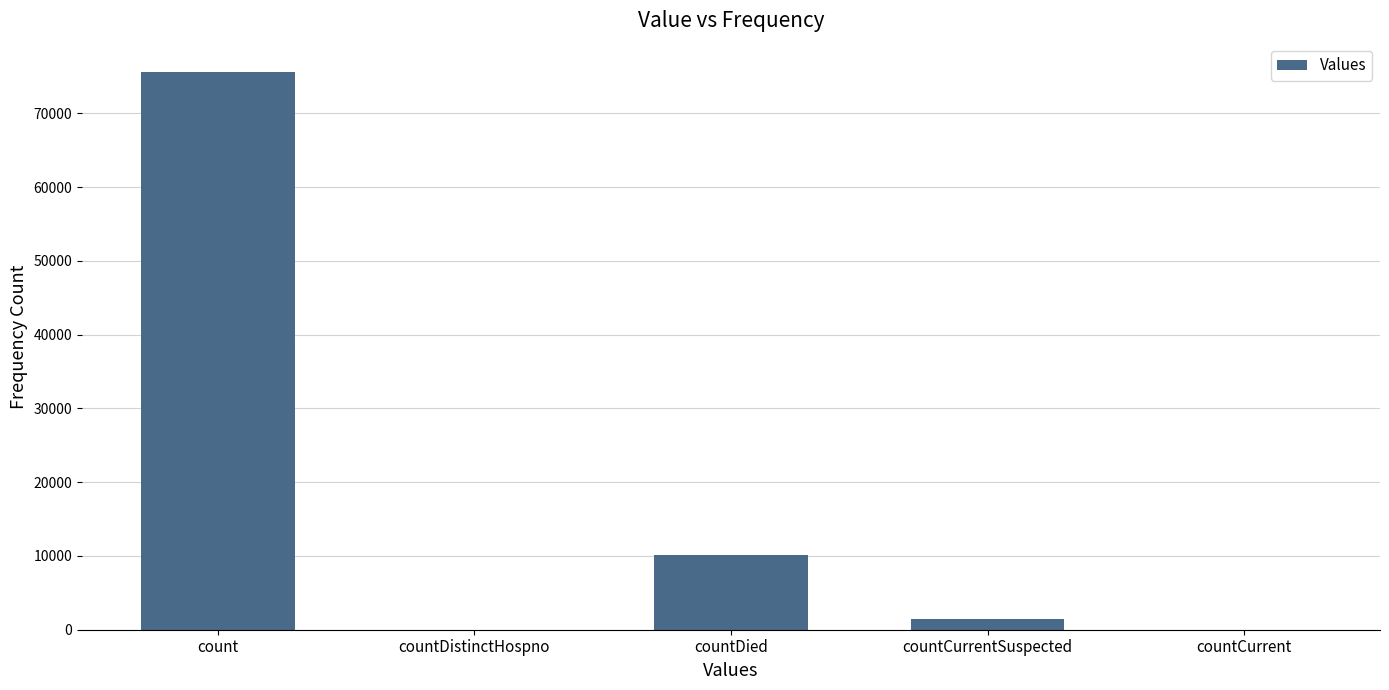

Reading left to right, list all the values displayed in this chart.

count=75667	countDistinctHospno=0	countDied=10164	countCurrentSuspected=1446	countCurrent=0